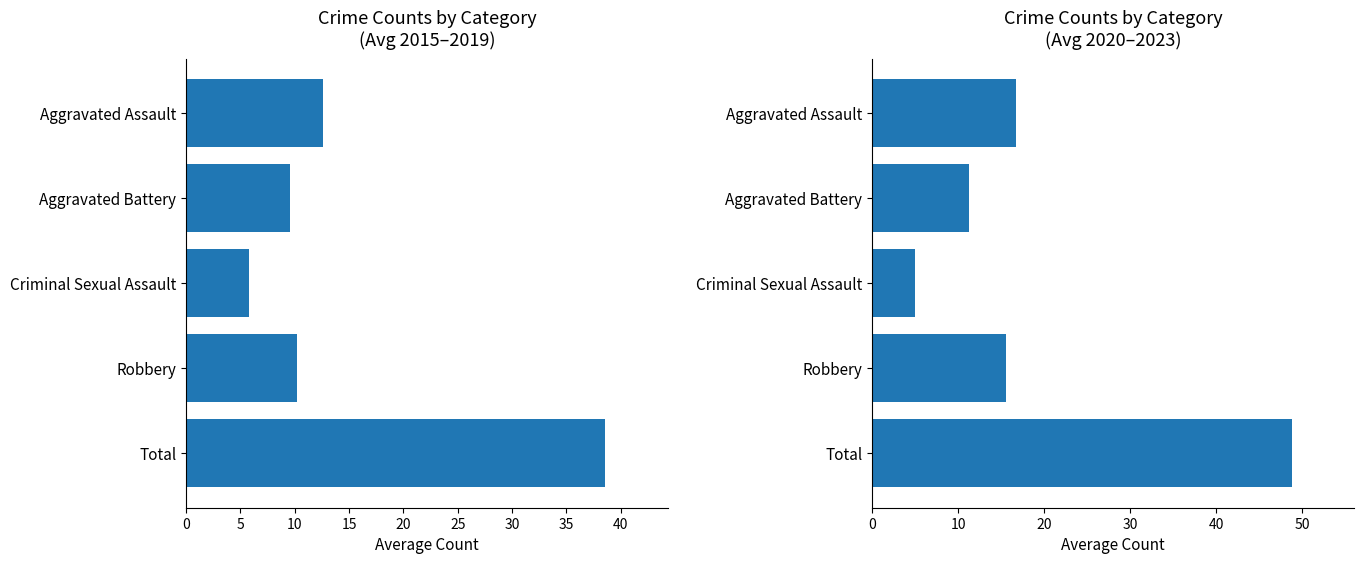

Which series has the largest range (max minus min)?

Avg 2020-2023